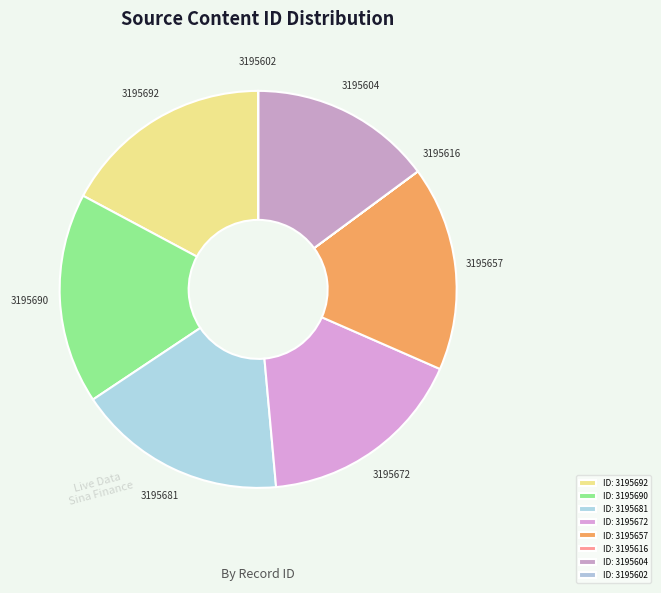

Is 3195672 the majority of the pie?

No